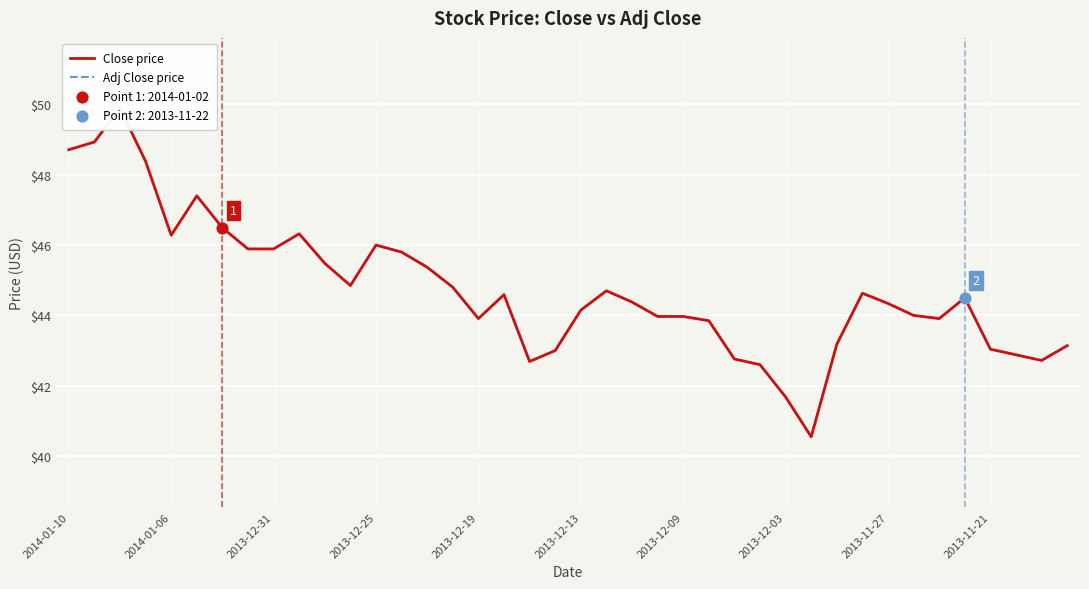

At how many categories does at least one series exceed 44?

23